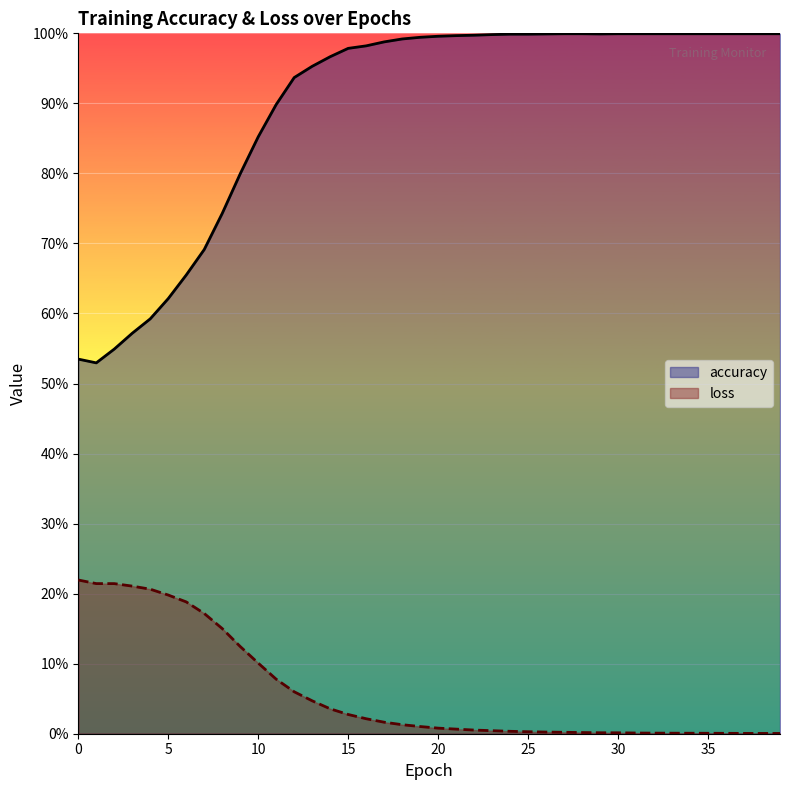

At which label does accuracy reach its peak?

27